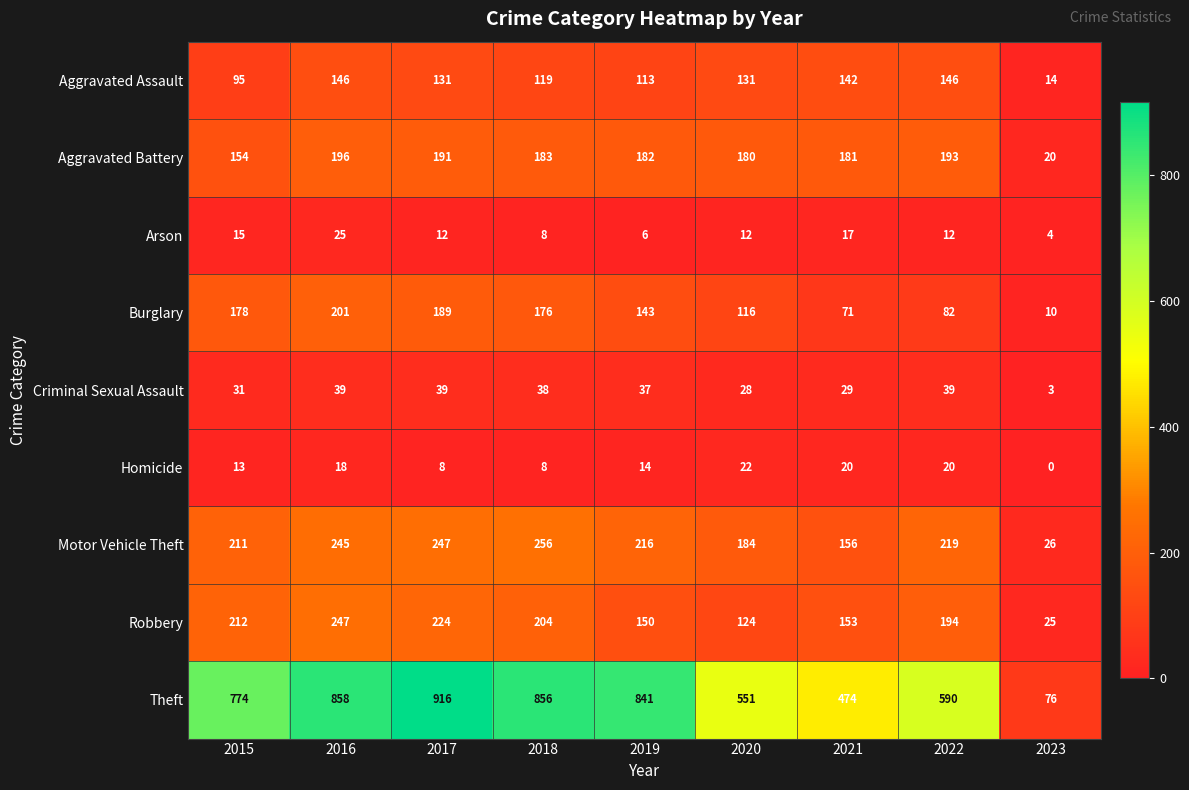

At 2021, list the series in order from largest to smallest.

Theft, Aggravated Battery, Motor Vehicle Theft, Robbery, Aggravated Assault, Burglary, Criminal Sexual Assault, Homicide, Arson